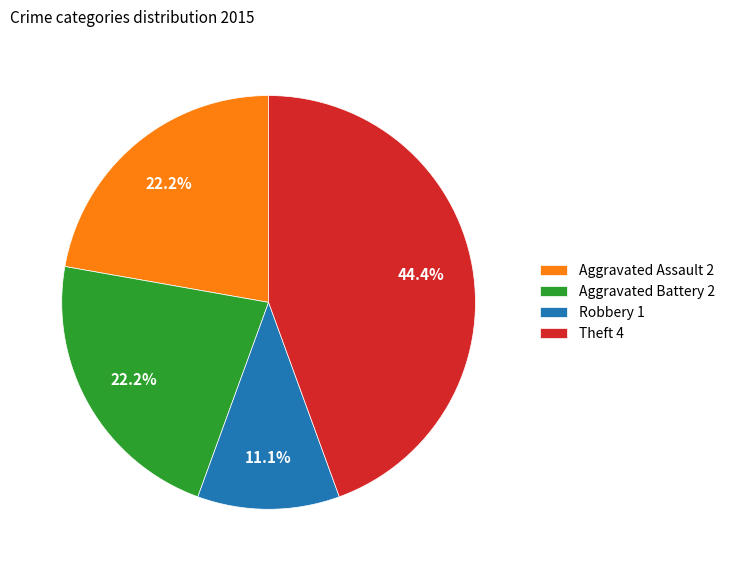

Which category has the biggest portion of the pie?

Theft 4